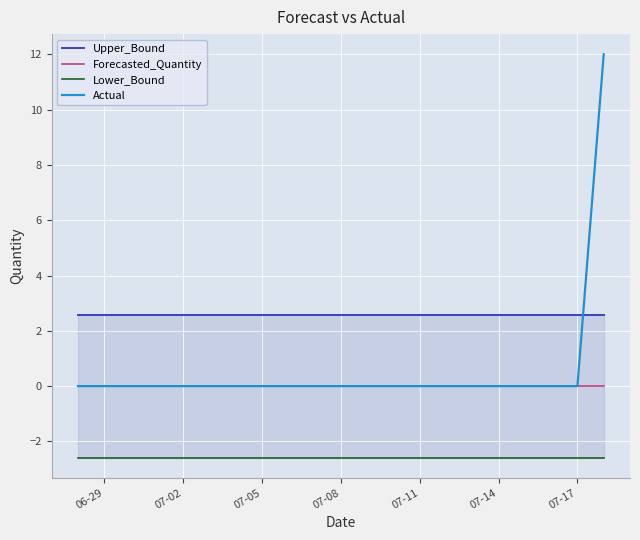

What is the difference between the highest and lowest values at 07-17?

5.2